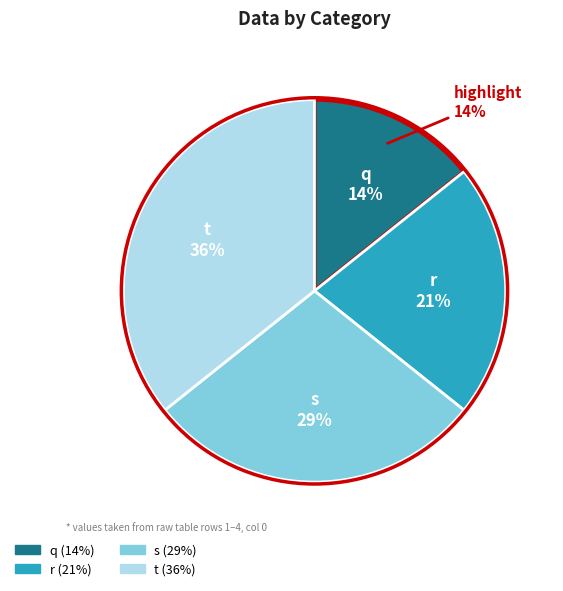

Combined, do t and s account for over 50%?

Yes